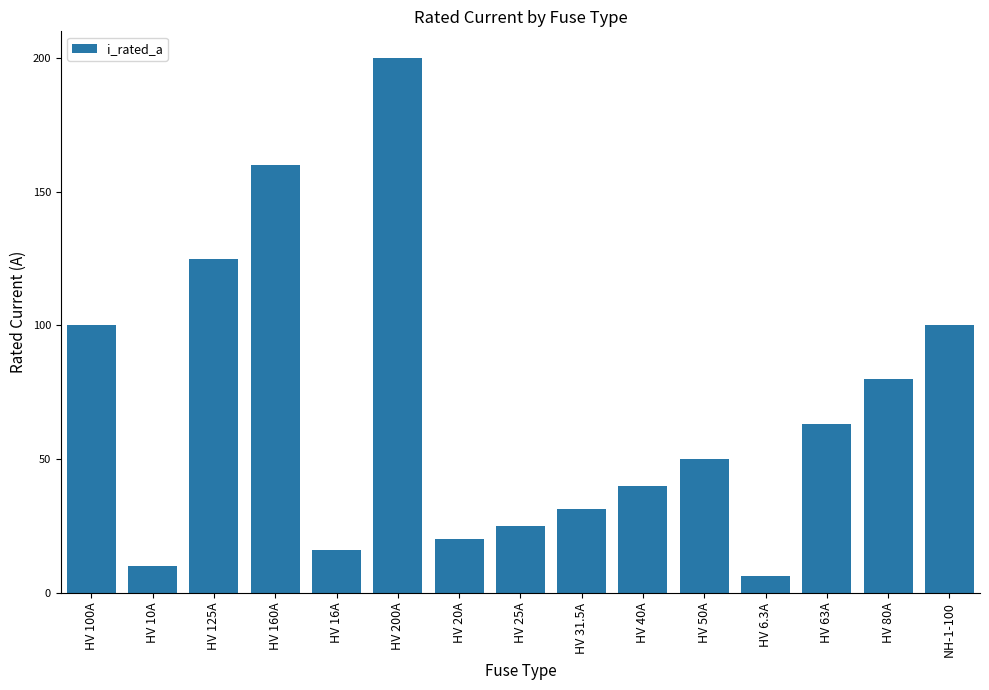

What is the smallest value displayed?

6.3